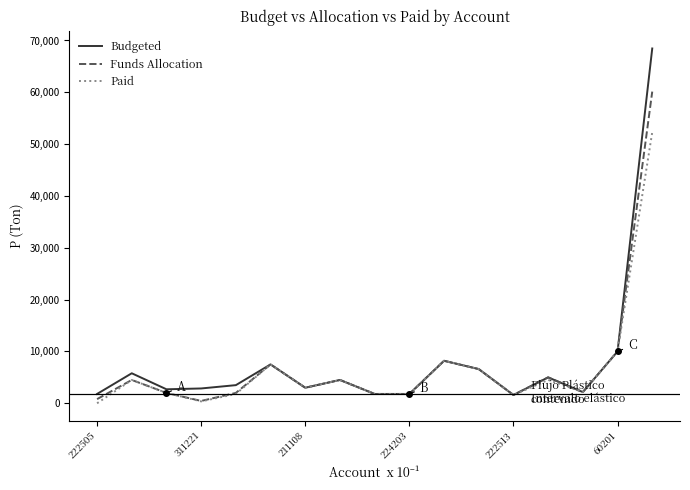

List the series in order of their peak value, lowest first.

Paid, Funds Allocation, Budgeted